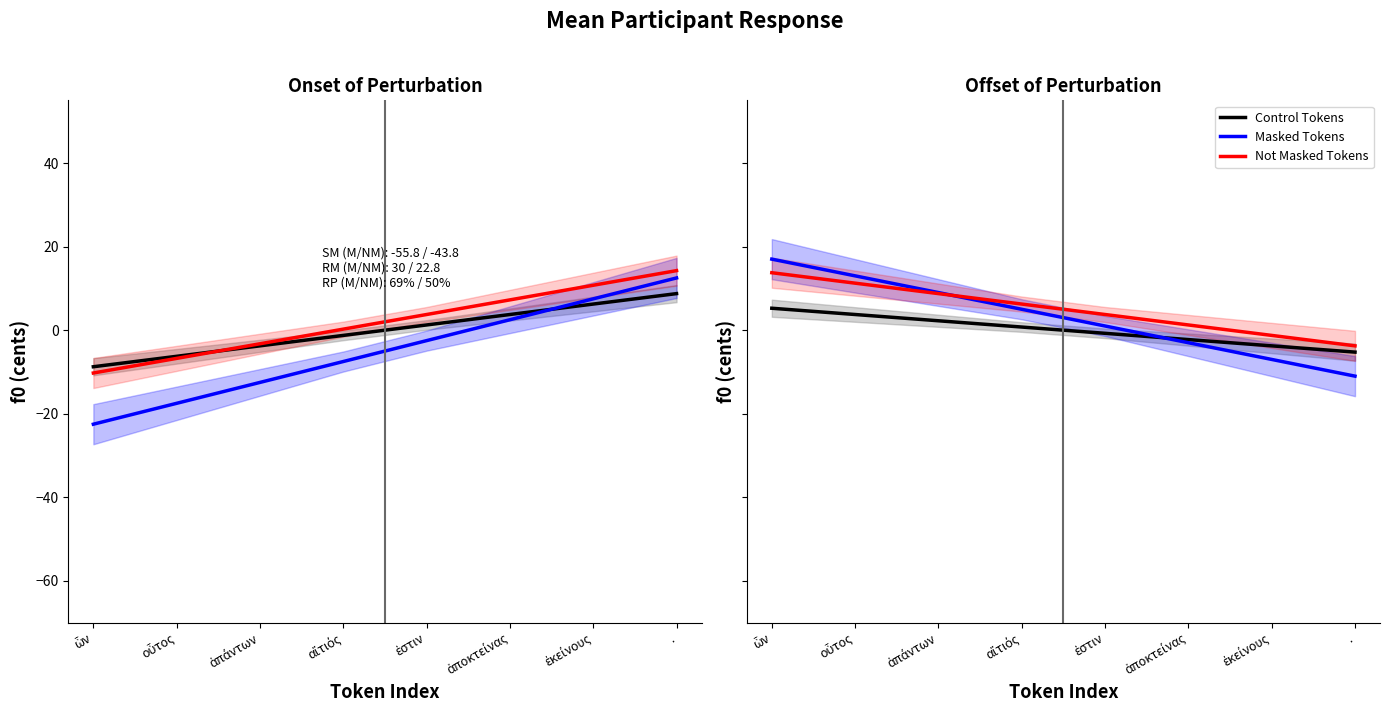

What position from the left is .?

8